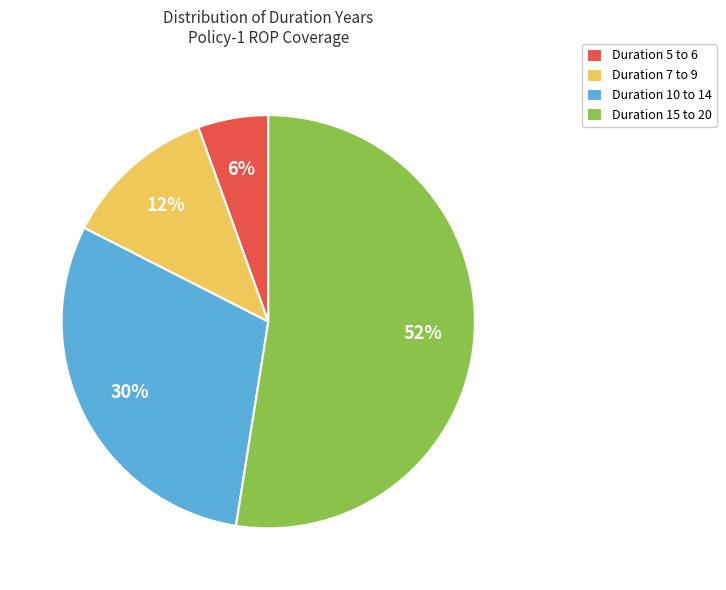

What is the largest slice in the pie chart?

Duration 15 to 20